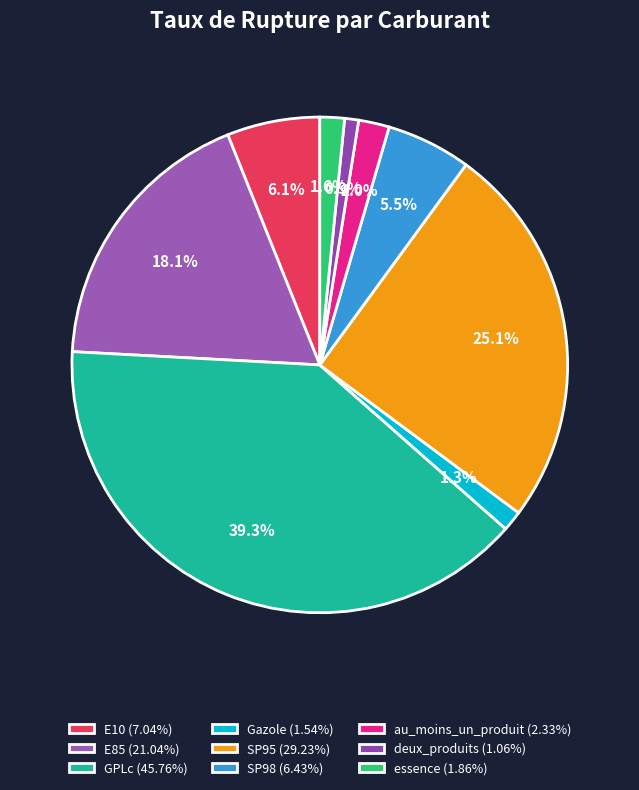

To the nearest percent, what is the difference between the largest and smallest slice percentages?

38%